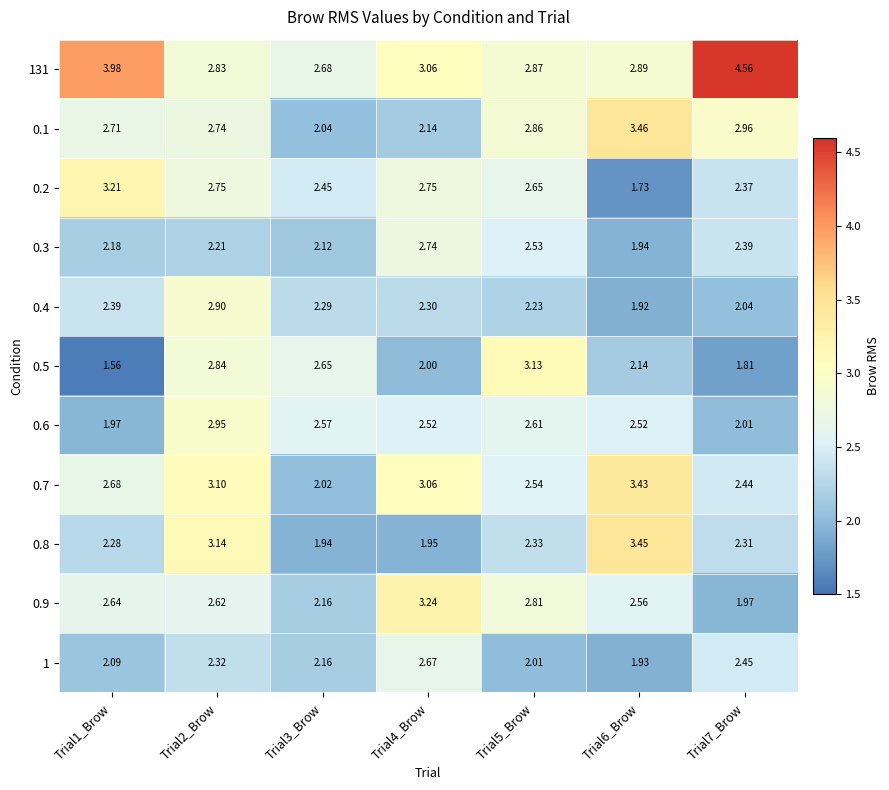

Between Trial3_Brow and Trial5_Brow, which series saw the biggest shift?

0.1